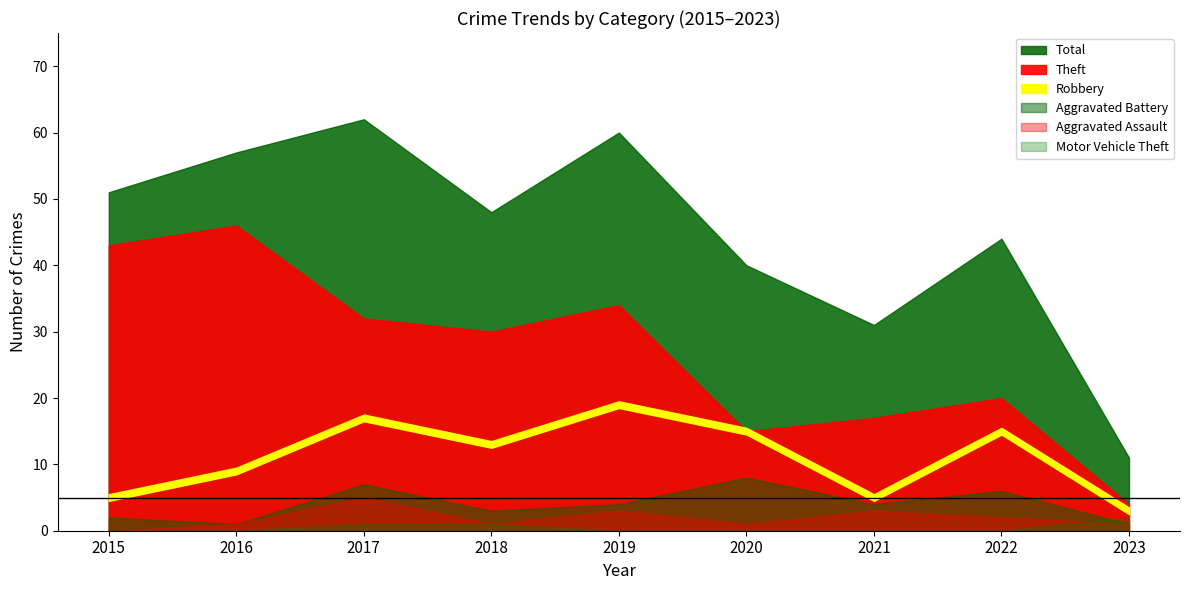

The value of Theft at 2019 is 47. True or false?

False